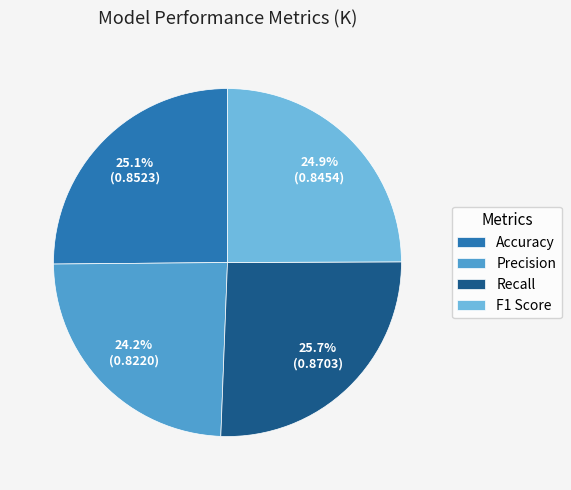

Which category has the smallest portion of the pie?

Precision